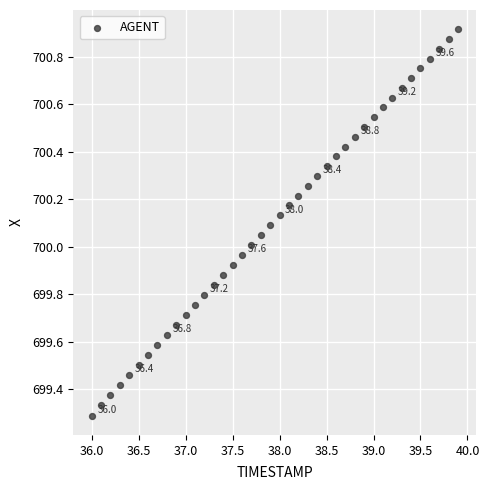

What is the range of Y values (max minus min)?

1.6